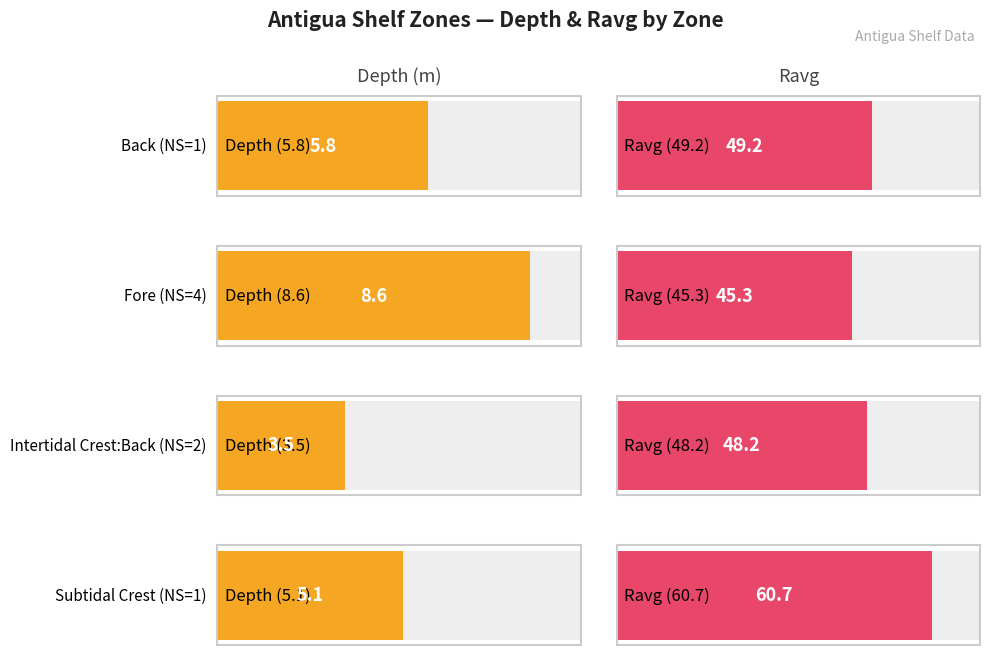

What is the difference between the maximum and minimum values in the Ravg series?

15.4